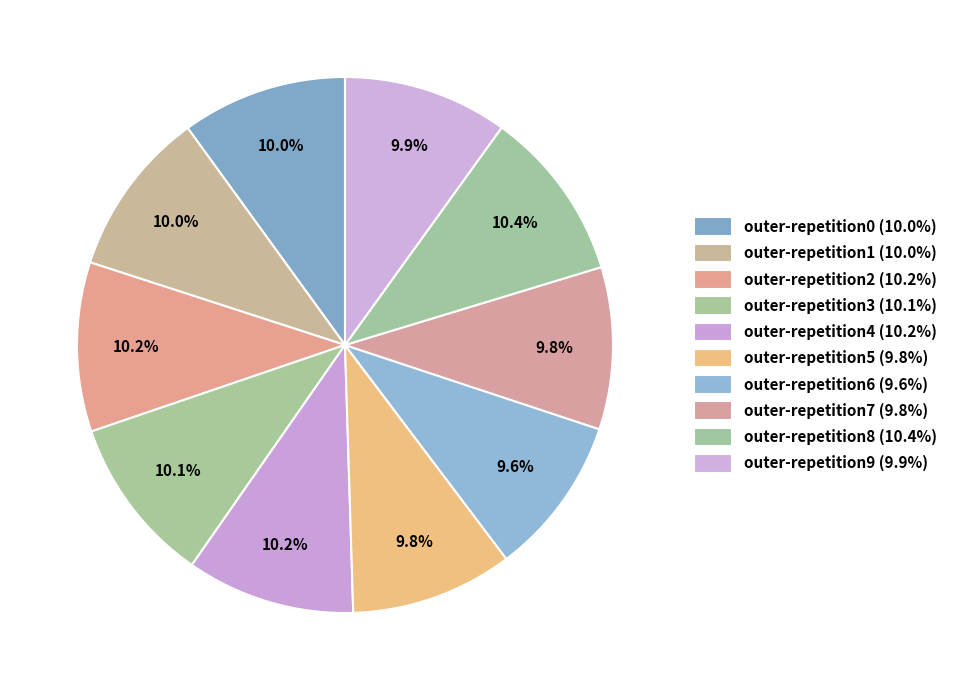

What is the smallest slice in the pie chart?

outer-repetition6